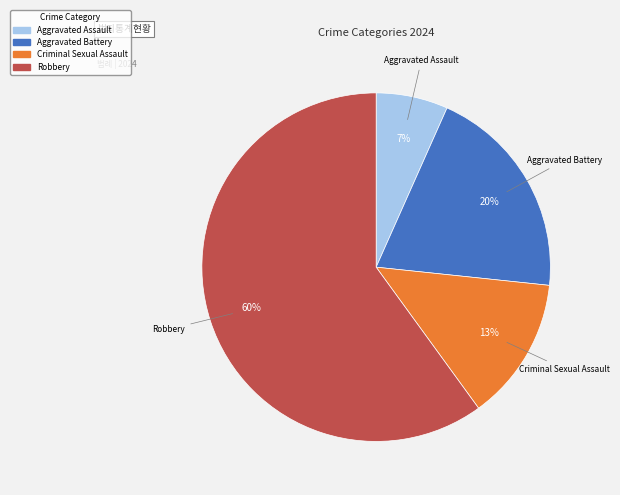

Which slice is the smallest?

Aggravated Assault